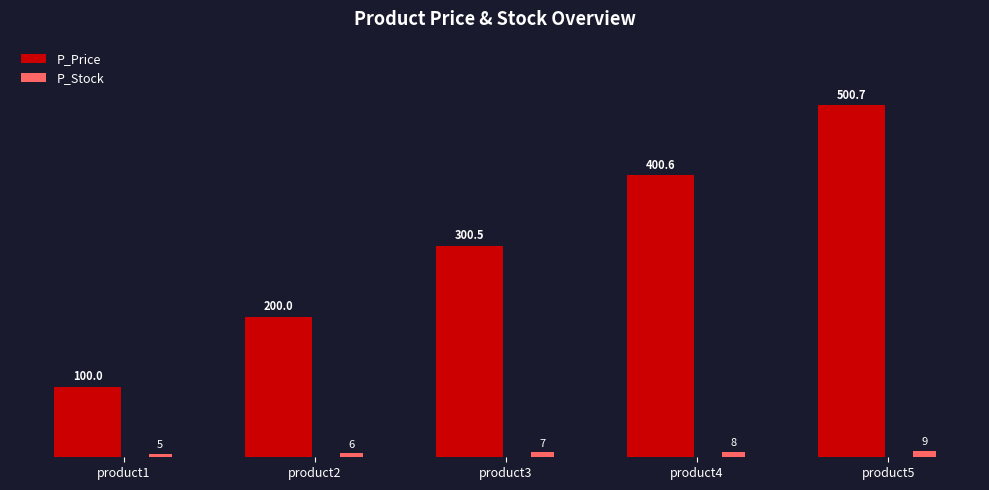

The value of P_Stock at product1 is 1.1. True or false?

False